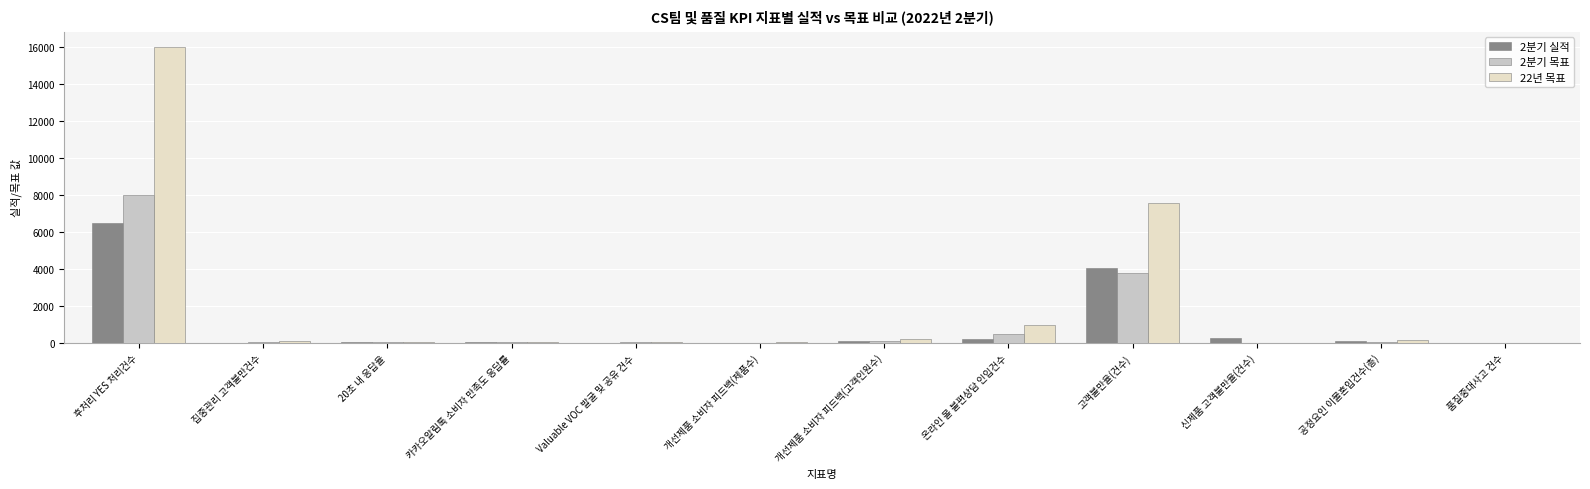

True or false: 22년 목표 has a value of 5894 at 후처리 YES 처리건수.

False